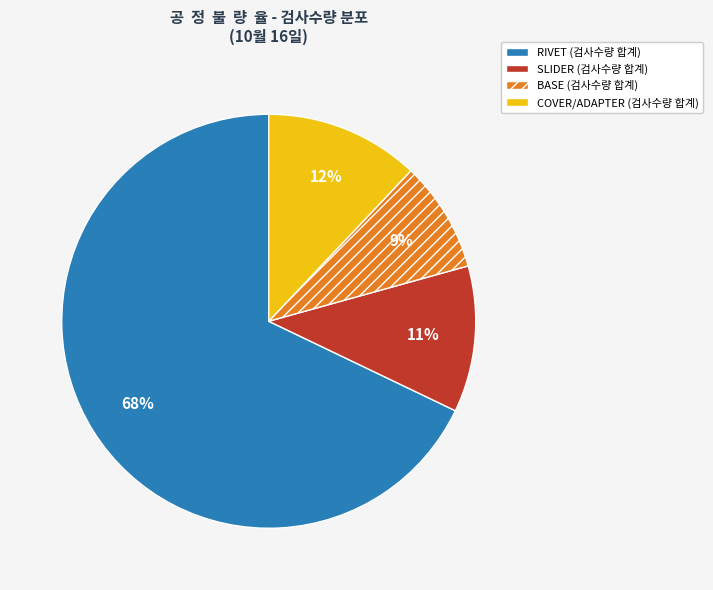

Is there any slice that represents more than half of the pie?

Yes